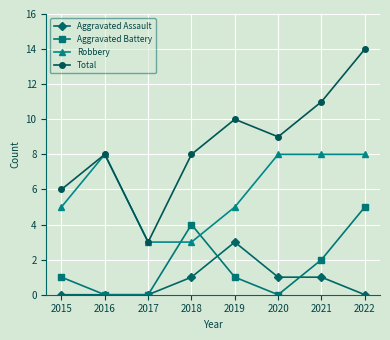

True or false: Aggravated Assault and Robbery cross at least once.

False